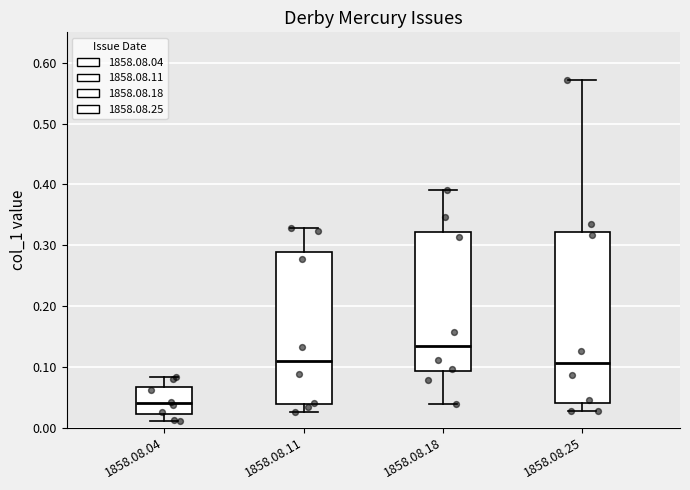

Which box is the tallest, from its lower edge to its upper edge?

1858.08.25